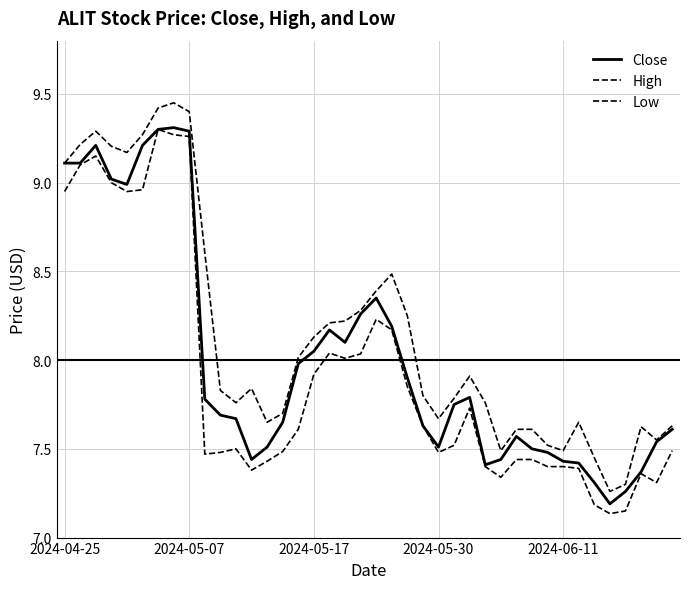

True or false: High and Close intersect in this chart.

False